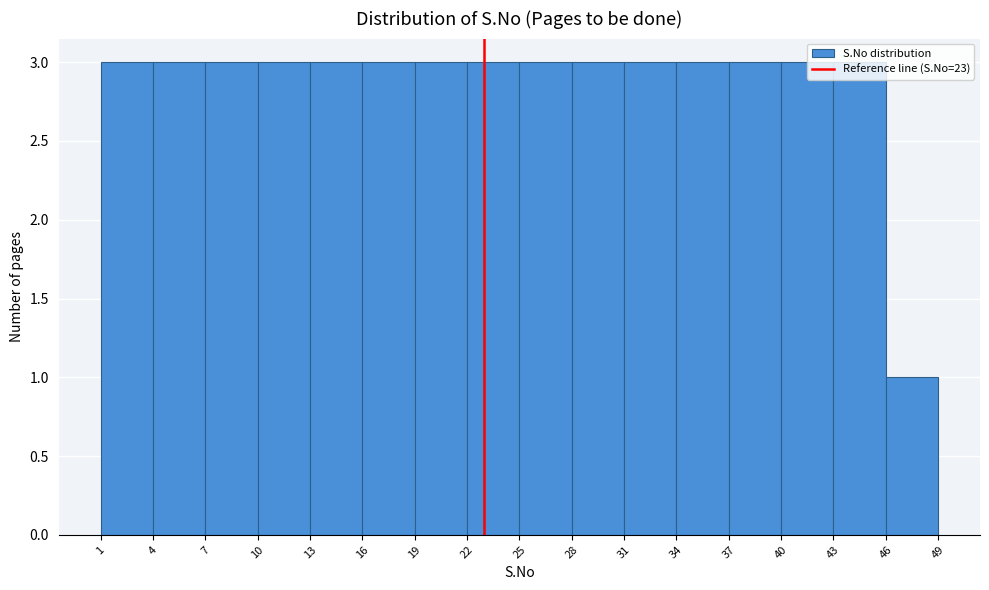

Reading left to right, list every bar in this chart as the range it spans on the x-axis followed by its height. The values are not printed on the chart, so give them approximately, as read against the axis.

1 to 4: 3
4 to 7: 3
7 to 10: 3
10 to 13: 3
13 to 16: 3
16 to 19: 3
19 to 22: 3
22 to 25: 3
25 to 28: 3
28 to 31: 3
31 to 34: 3
34 to 37: 3
37 to 40: 3
40 to 43: 3
43 to 46: 3
46 to 49: 1